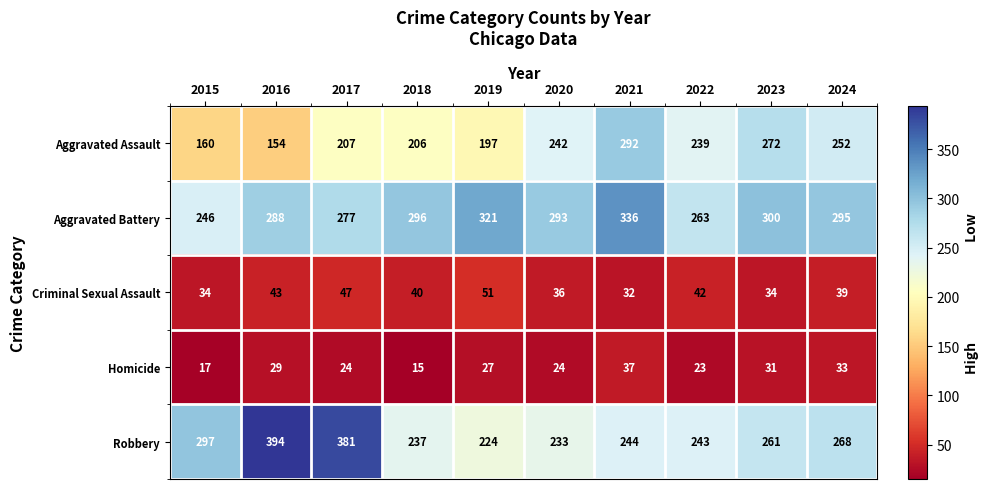

Is it true that Robbery equals 224 at 2019?

True